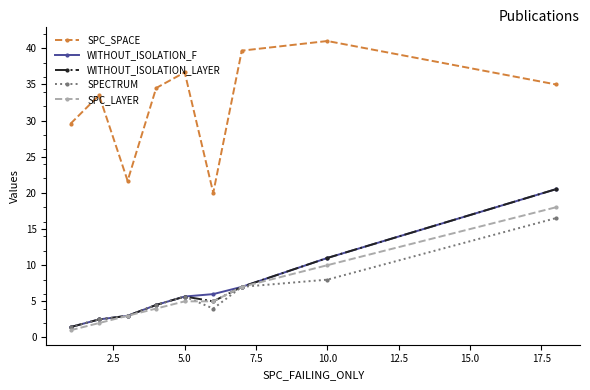

What is the greatest value displayed?

41.0